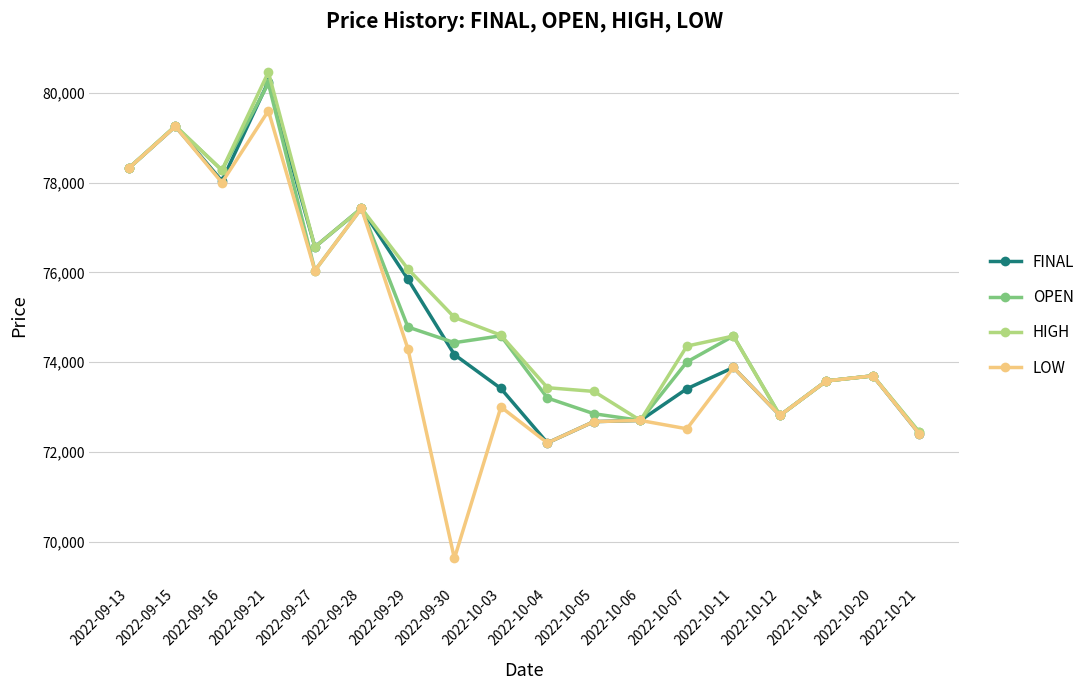

What are all the series names shown in the legend?

FINAL, OPEN, HIGH, LOW